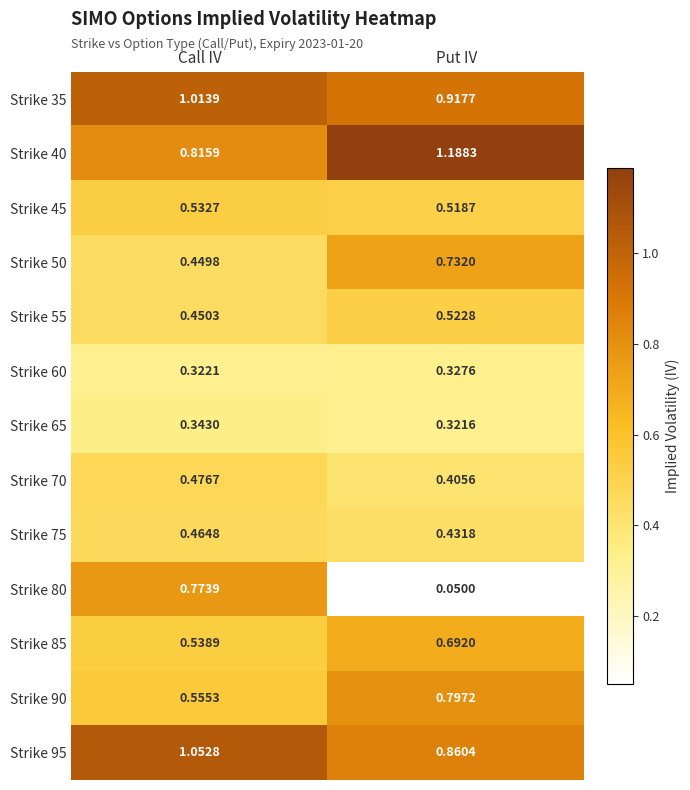

Which category has the lowest value across all series?

Put IV